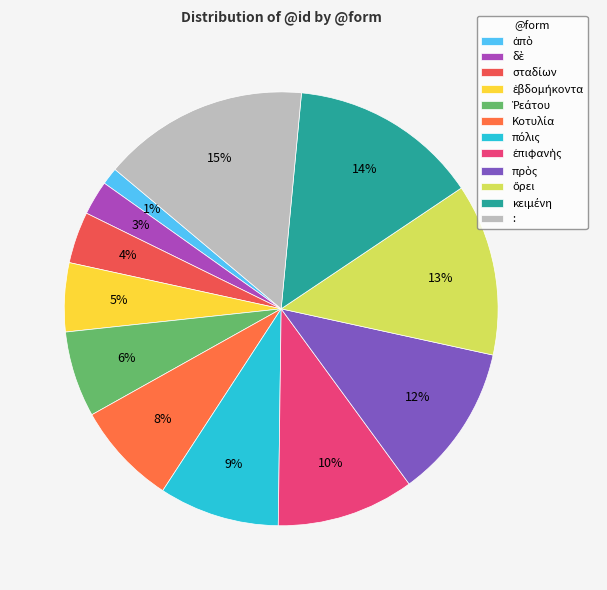

Which slice is the largest?

: